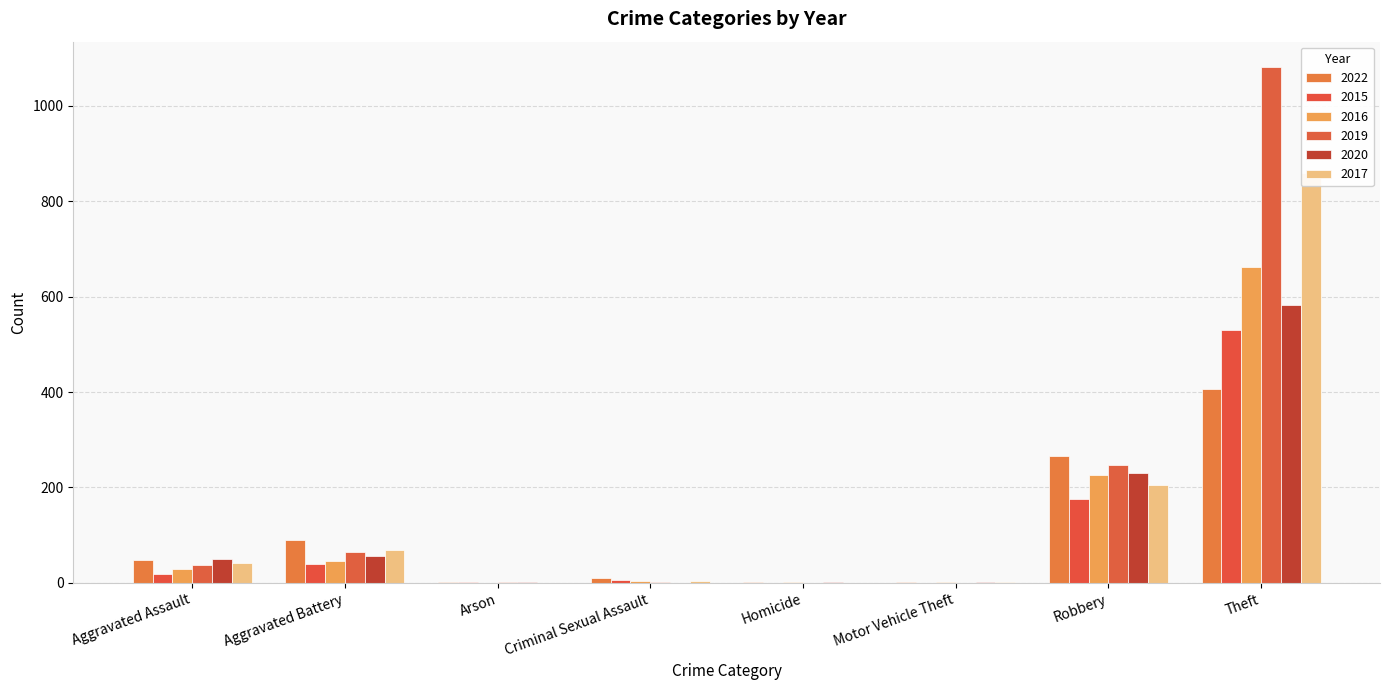

Which series has the widest spread of values?

2019